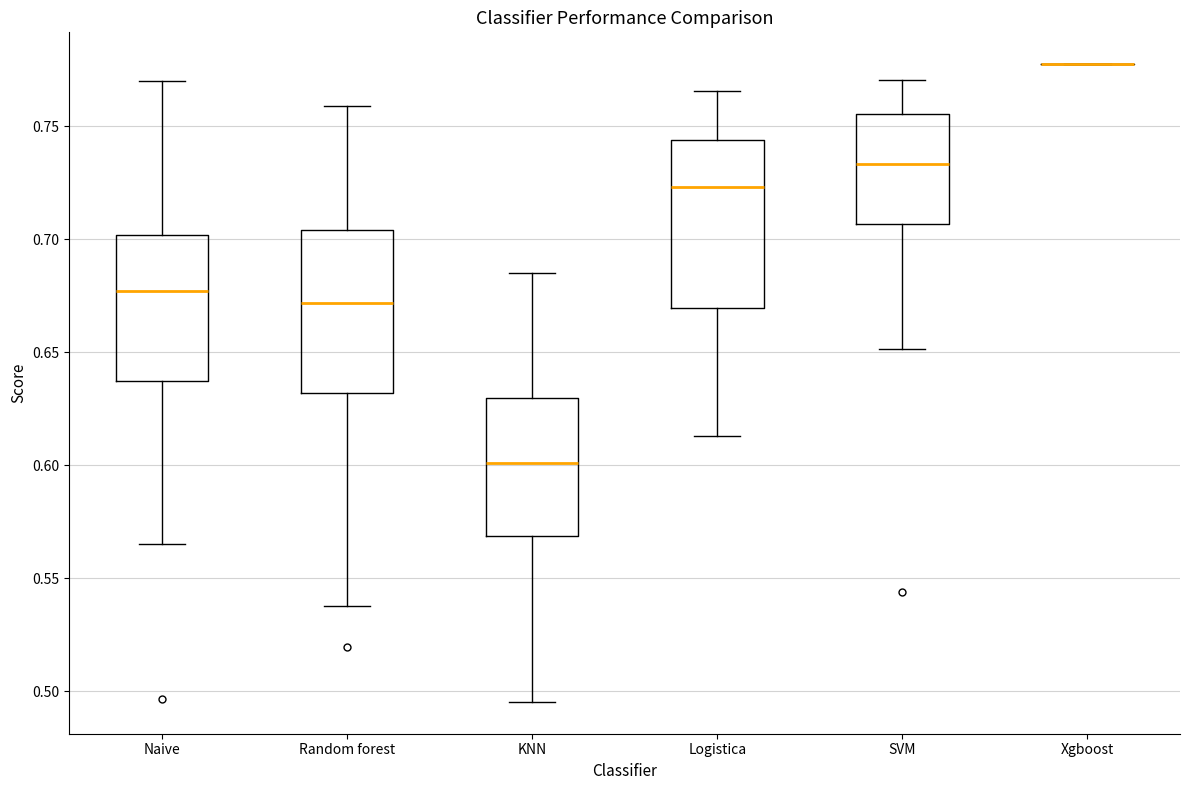

Reading left to right, read every box against the y-axis: the position of its median line, the range the box covers, and the ends of its whiskers. The values are not printed on the chart, so give them approximately, as read against the axis.

Naive: median 0.675, box 0.635 to 0.700, whiskers 0.565 to 0.770
Random forest: median 0.670, box 0.630 to 0.705, whiskers 0.540 to 0.760
KNN: median 0.600, box 0.570 to 0.630, whiskers 0.495 to 0.685
Logistica: median 0.725, box 0.670 to 0.745, whiskers 0.615 to 0.765
SVM: median 0.735, box 0.705 to 0.755, whiskers 0.650 to 0.770
Xgboost: box collapsed to a line at 0.780, whiskers 0.780 to 0.780